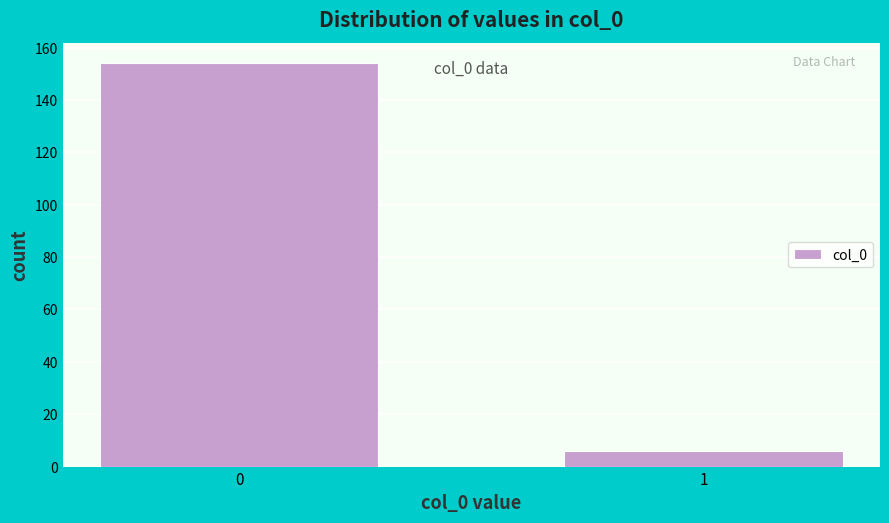

Reading left to right, extract all data points from this chart.

154	6